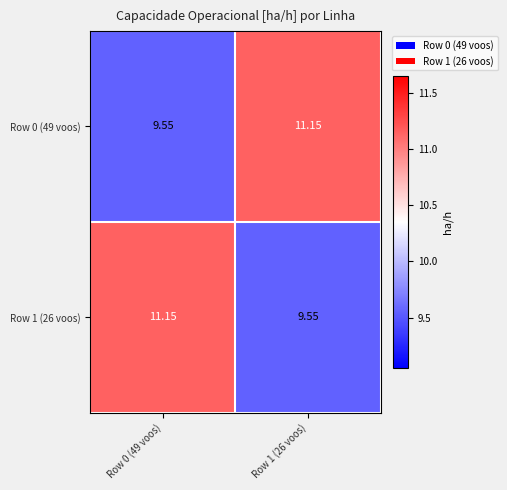

Is the value of Row 0 (49 voos) at Row 0 (49 voos) greater than the value of Row 1 (26 voos) at Row 0 (49 voos)?

No